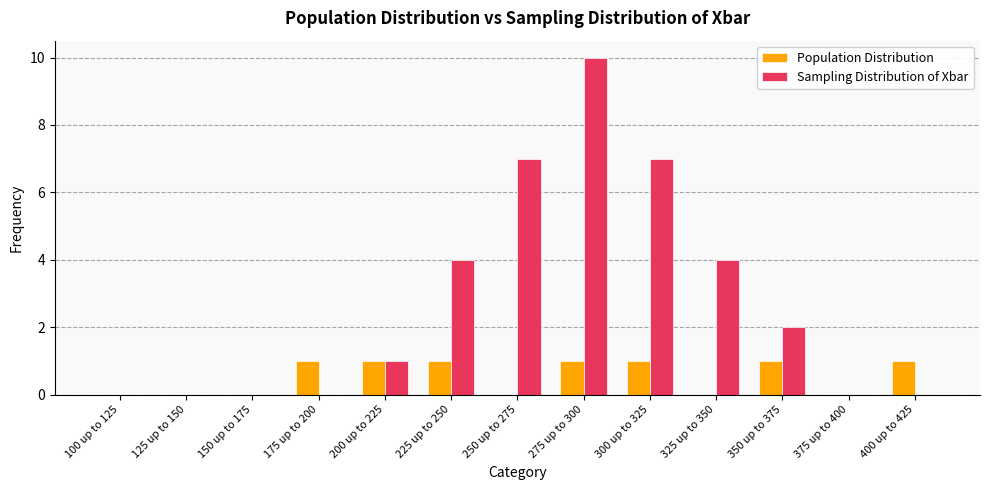

Which series has the largest range (max minus min)?

Sampling Distribution of Xbar